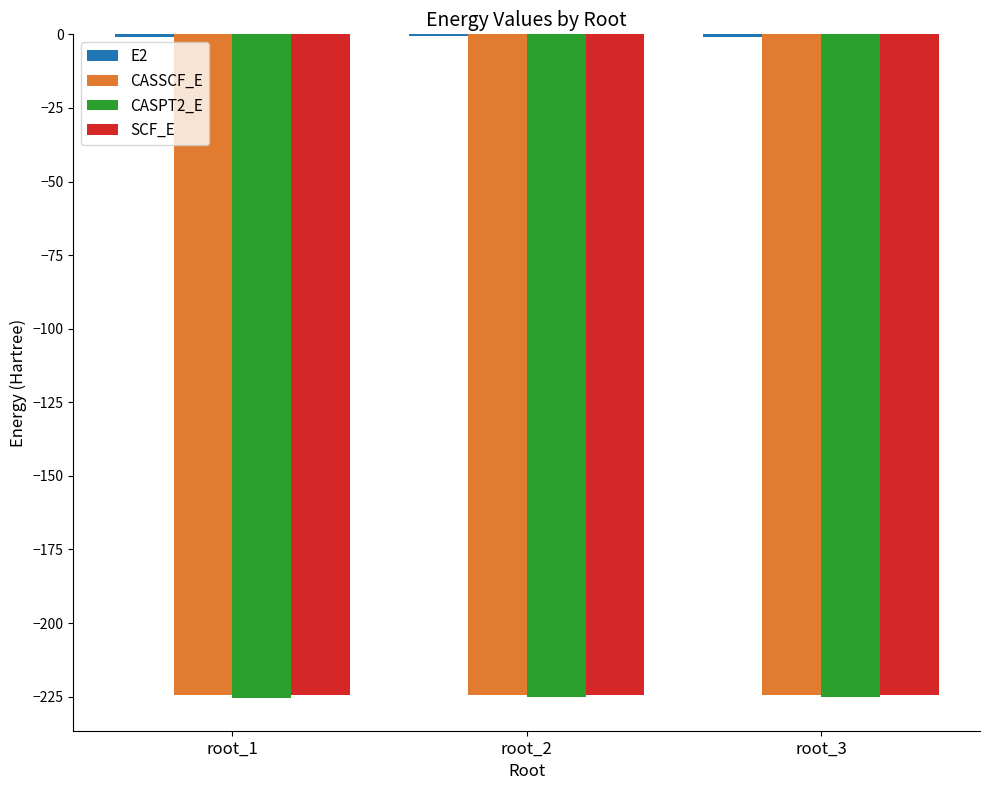

What is the sum of all CASSCF_E values?

-673.4